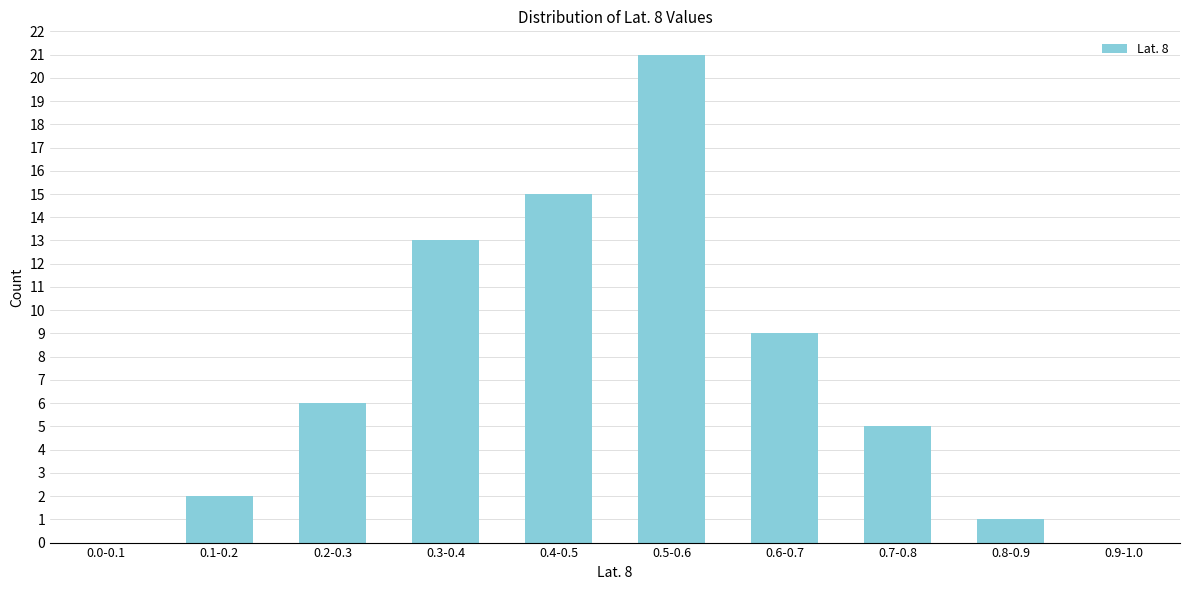

Reading left to right, extract all data points from this chart.

0.0-0.1=0	0.1-0.2=2	0.2-0.3=6	0.3-0.4=13	0.4-0.5=15	0.5-0.6=21	0.6-0.7=9	0.7-0.8=5	0.8-0.9=1	0.9-1.0=0